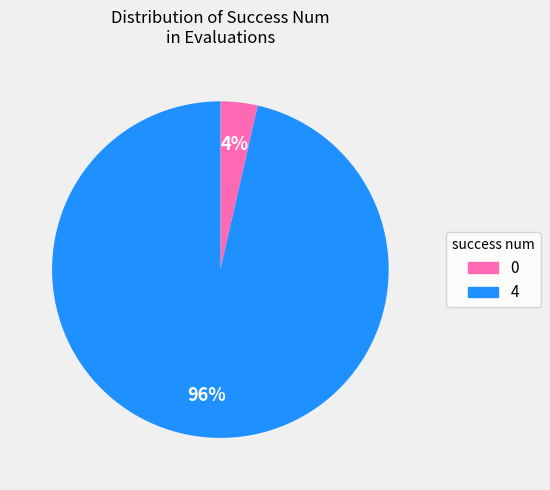

To the nearest percent, what is the average slice percentage?

50%